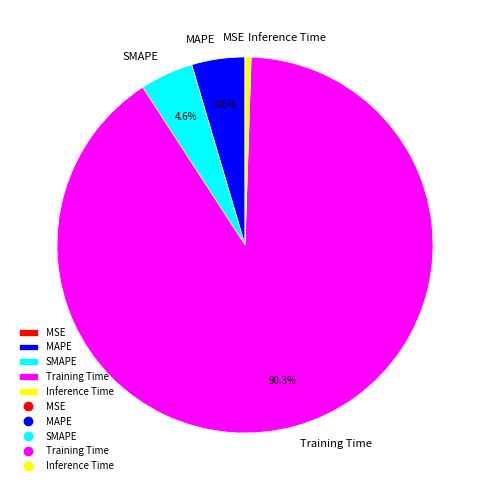

Is there a majority slice in this chart?

Yes